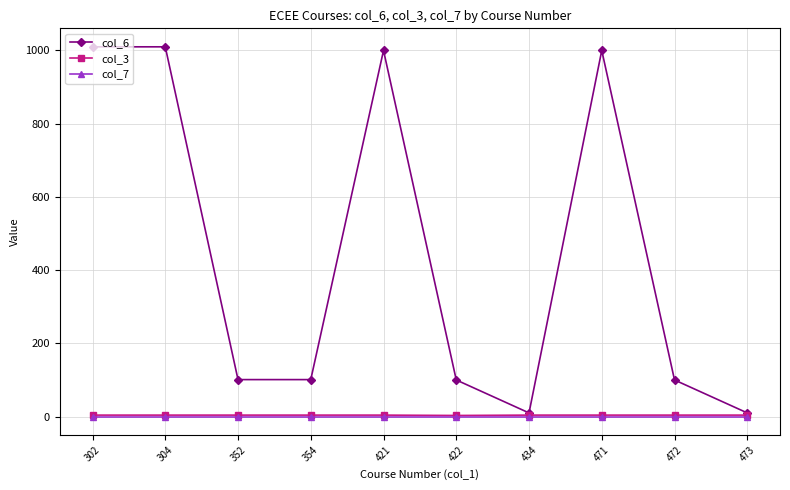

True or false: col_7 and col_3 cross at least once.

False